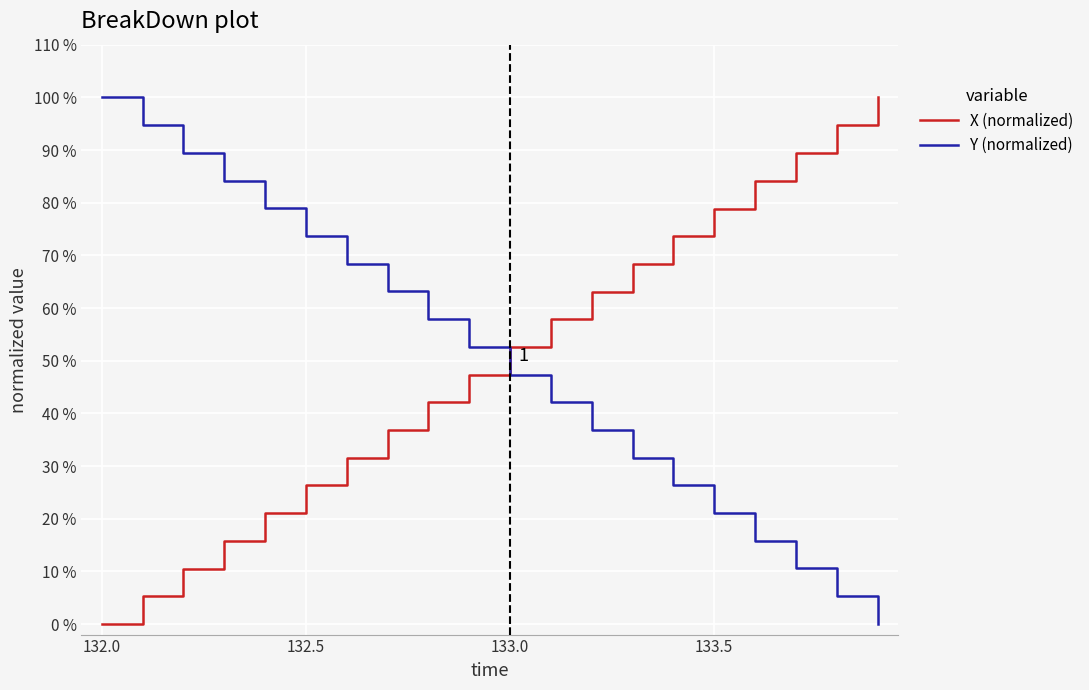

What is the difference between the maximum and minimum values in the Y (normalized) series?

100.0